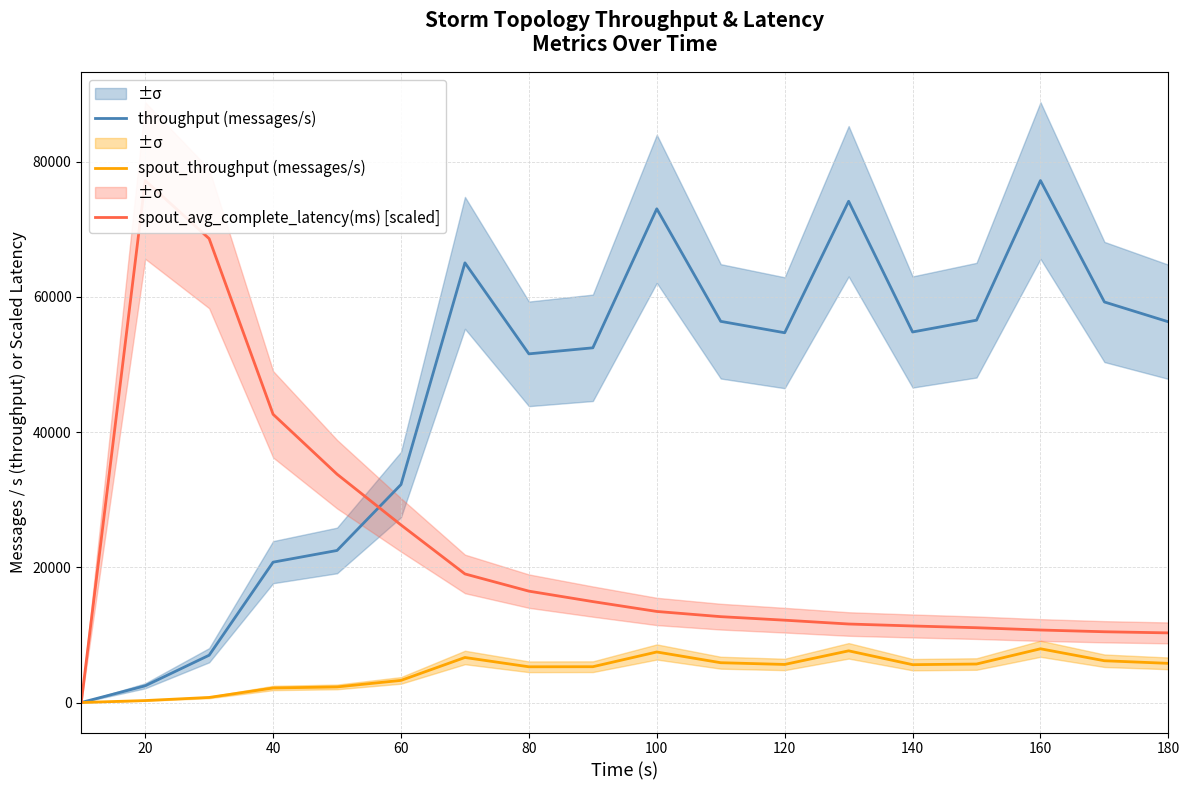

In spout_throughput (messages/s), how many points are higher than both neighbors (excluding endpoints)?

4